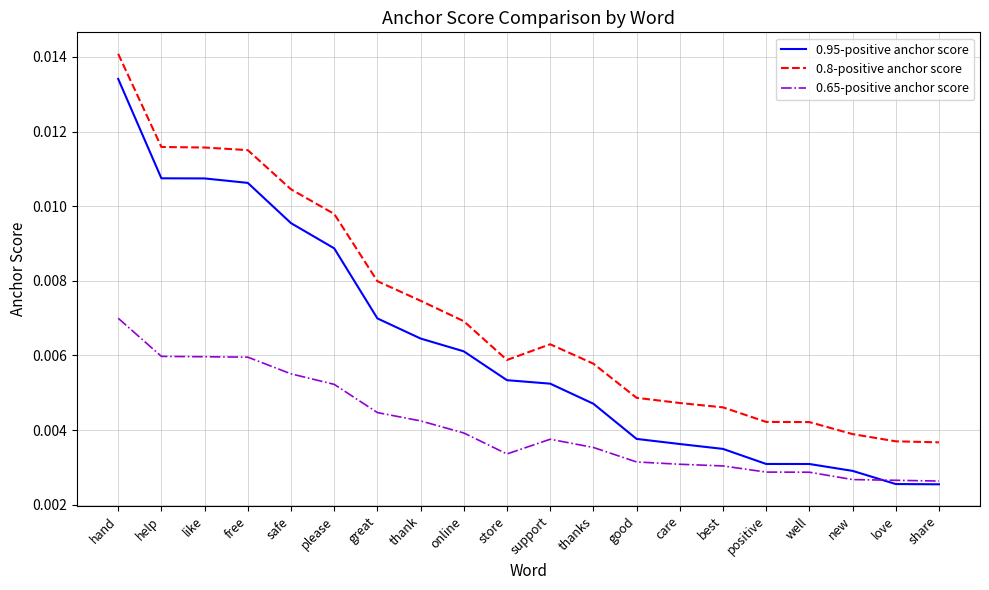

Which series has the largest total across all categories?

0.8-positive anchor score